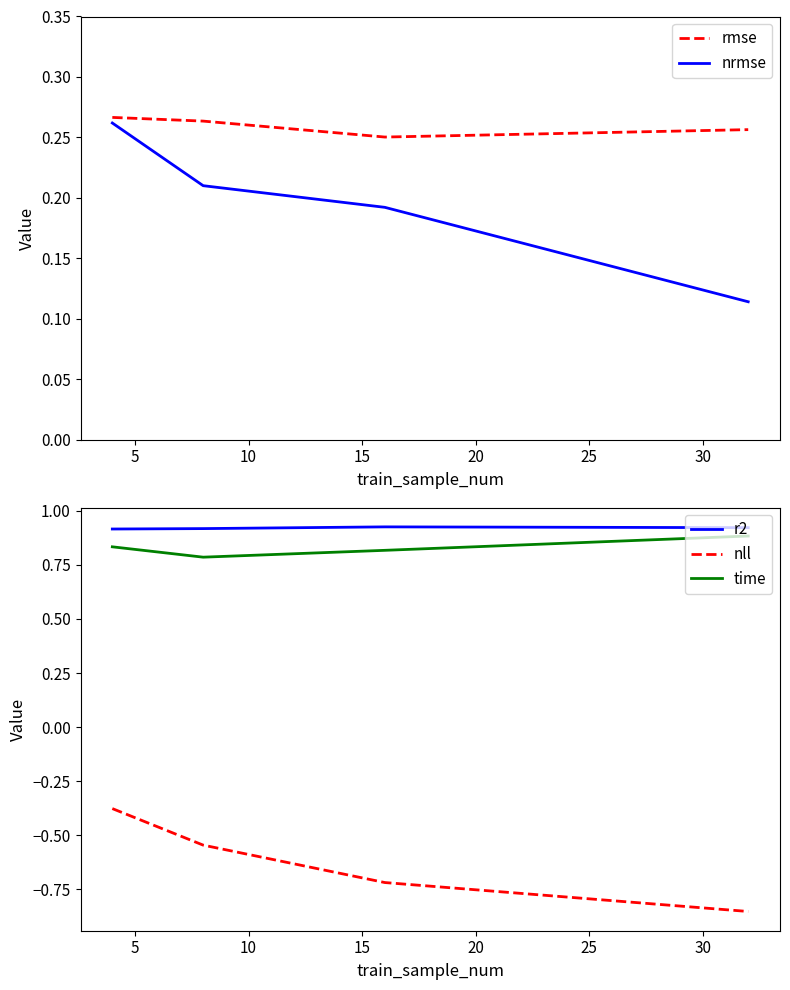

True or false: nrmse and nll cross at least once.

False